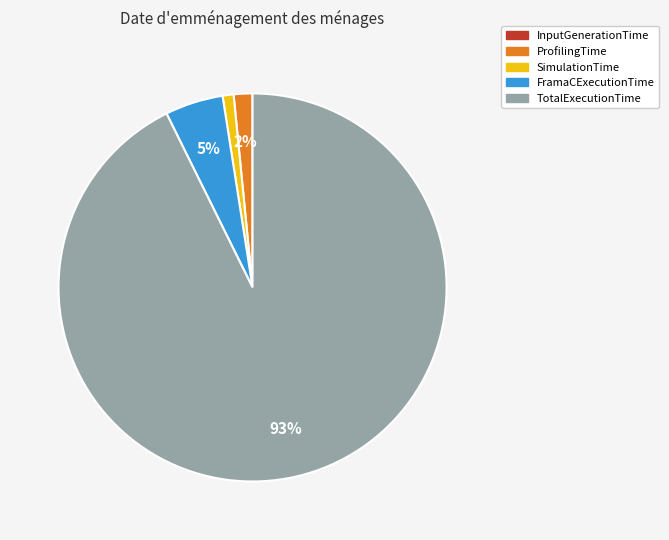

True or false: FramaCExecutionTime accounts for 5% of the total.

True